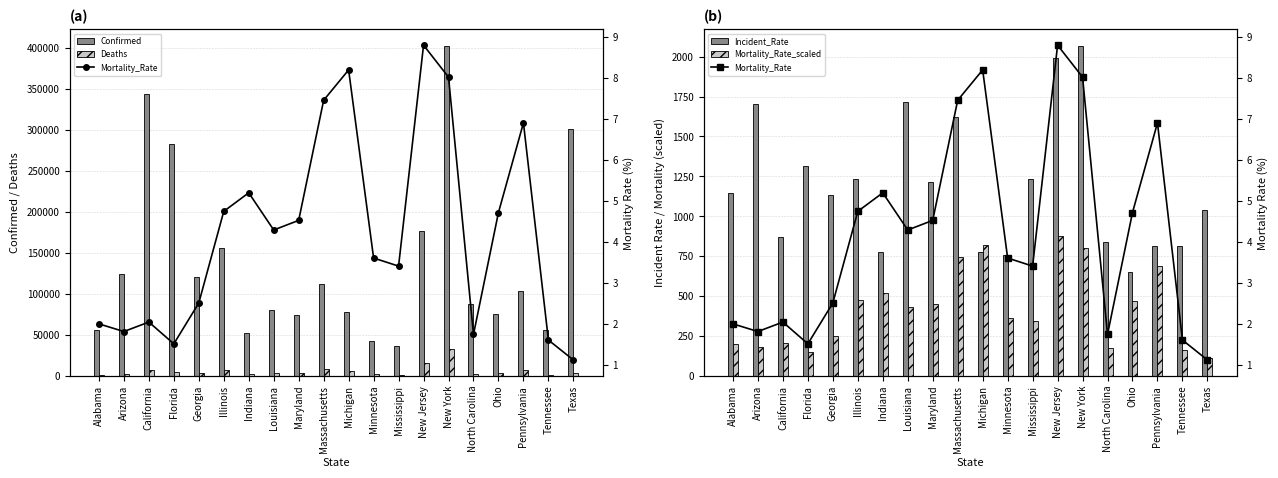

At which category does the chart reach its minimum across all series?

Texas